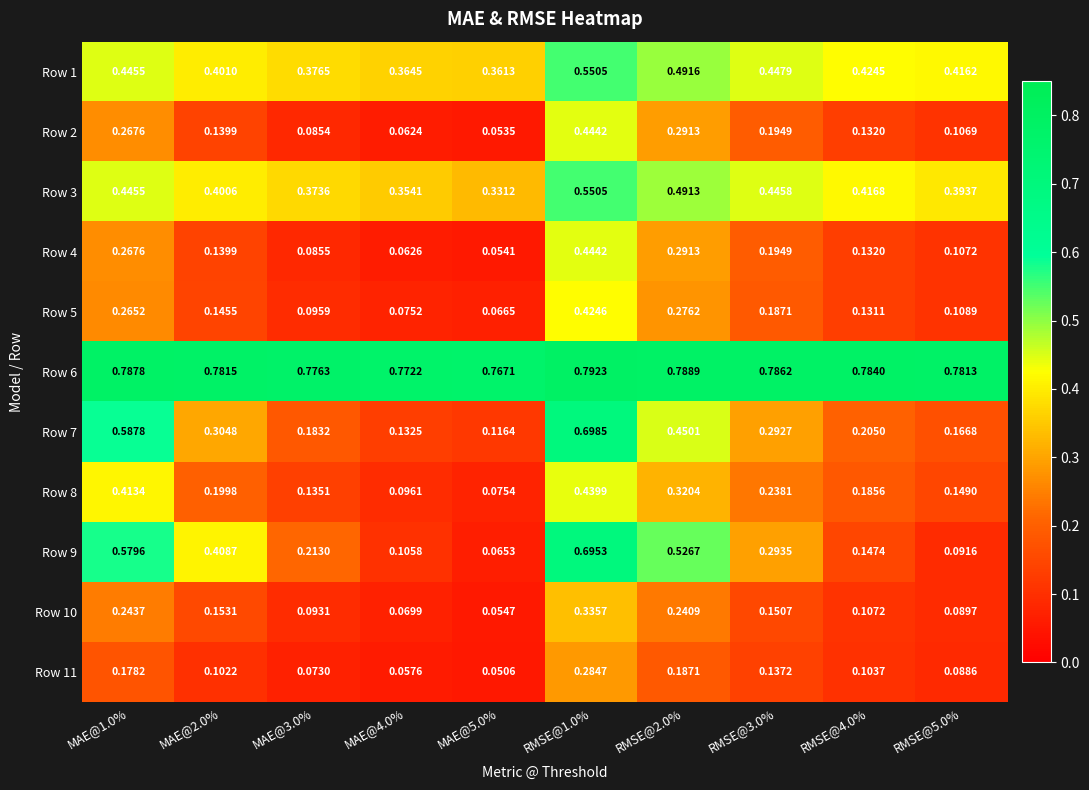

Is the value of Row 4 at RMSE@1.0% greater than the value of Row 10 at MAE@5.0%?

Yes